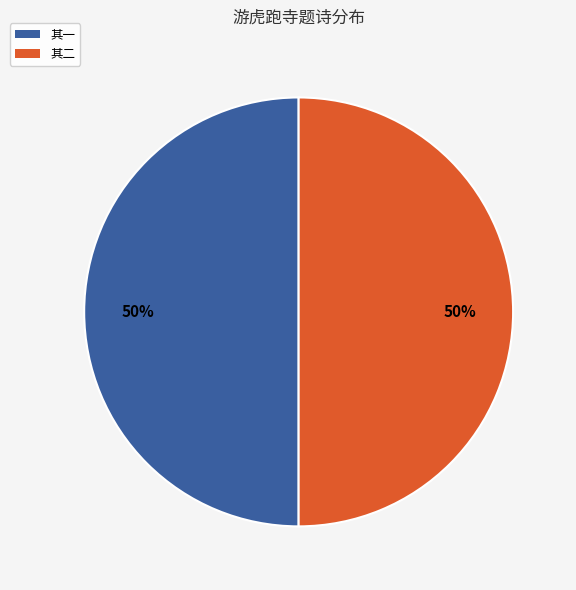

How many segments does this pie chart have?

2